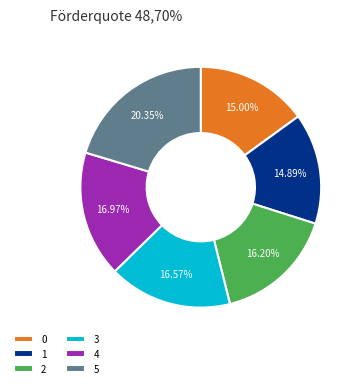

Is it true that 4 is 17% of the pie?

True